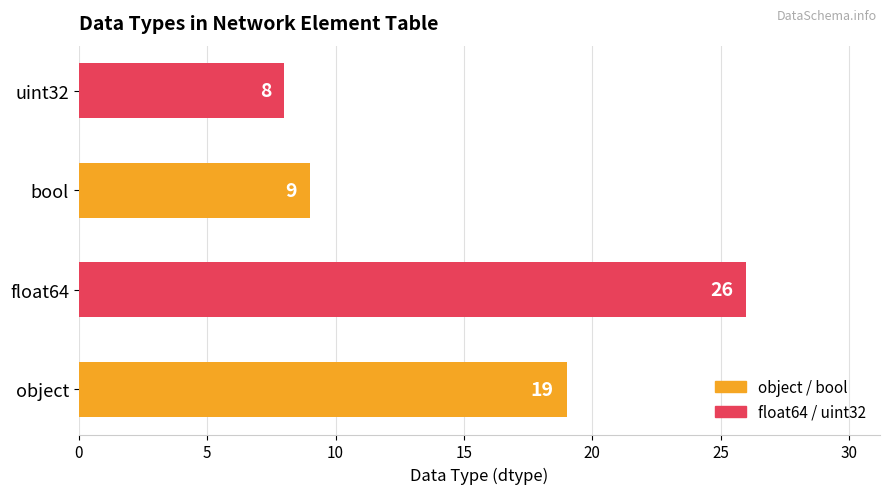

What is the change in value from object to bool?

-10